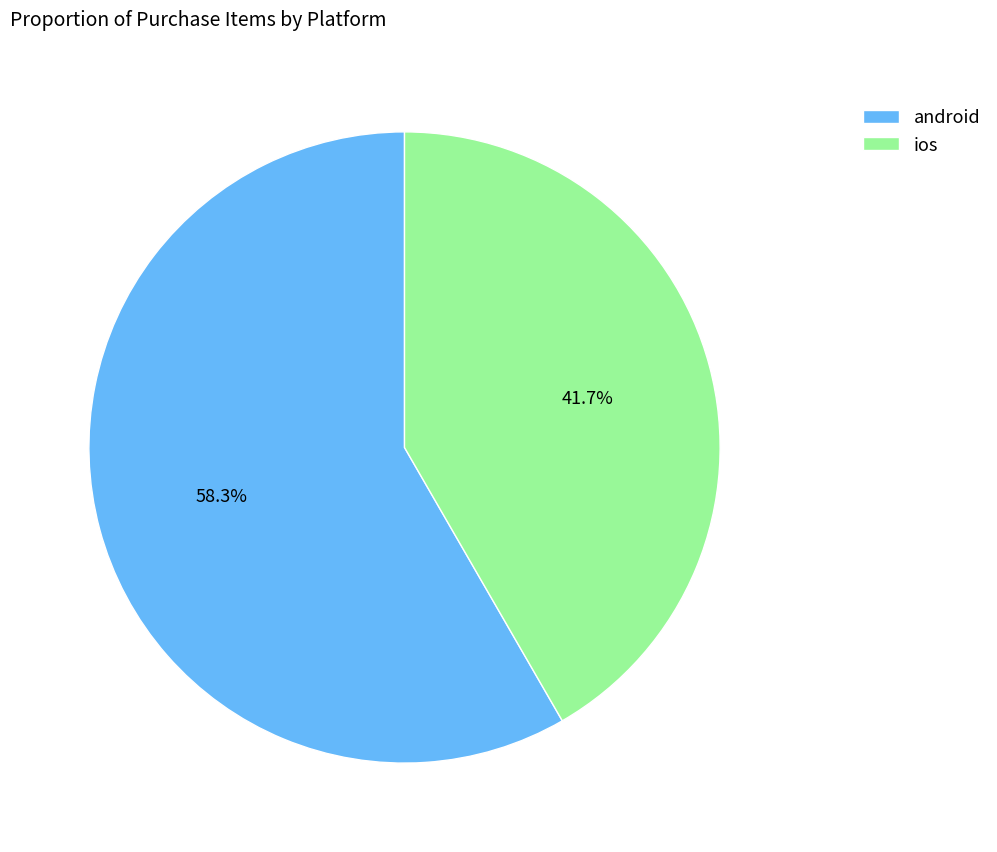

Is it true that android is 51% of the pie?

False